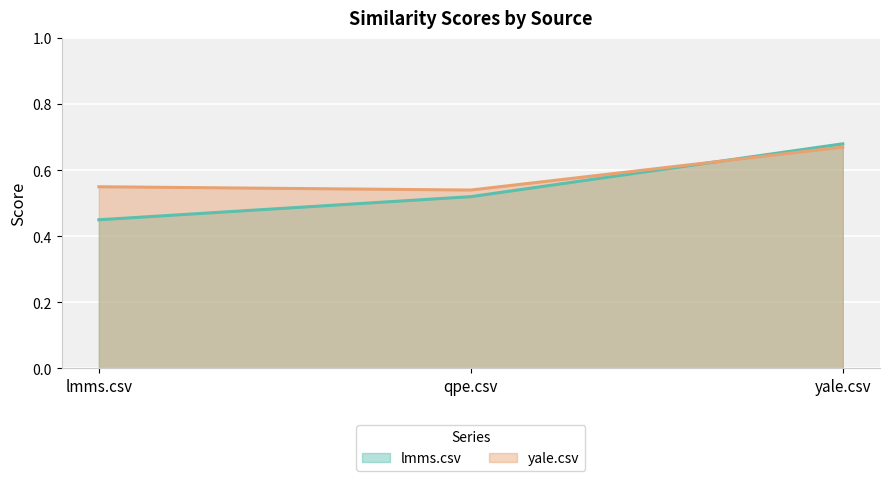

True or false: lmms.csv has a value of 0.5 at lmms.csv.

True